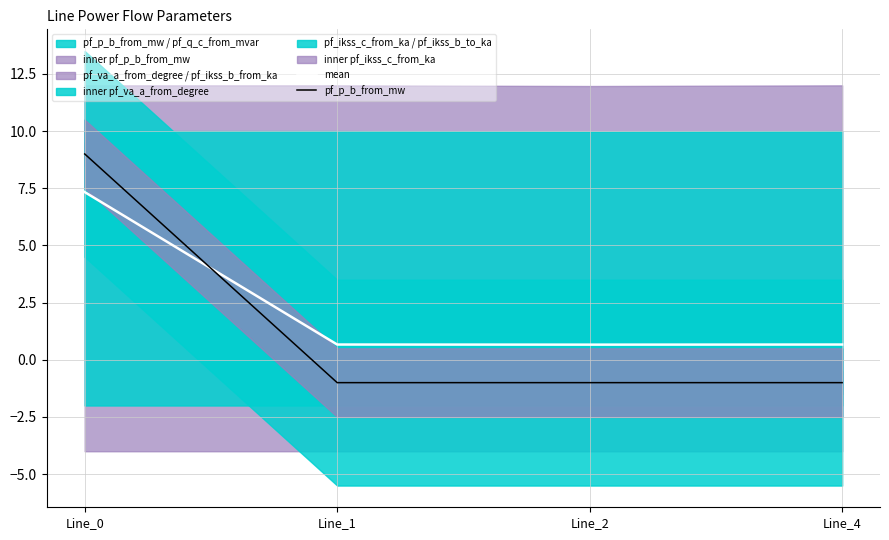

What is the sum of all mean values?

9.3